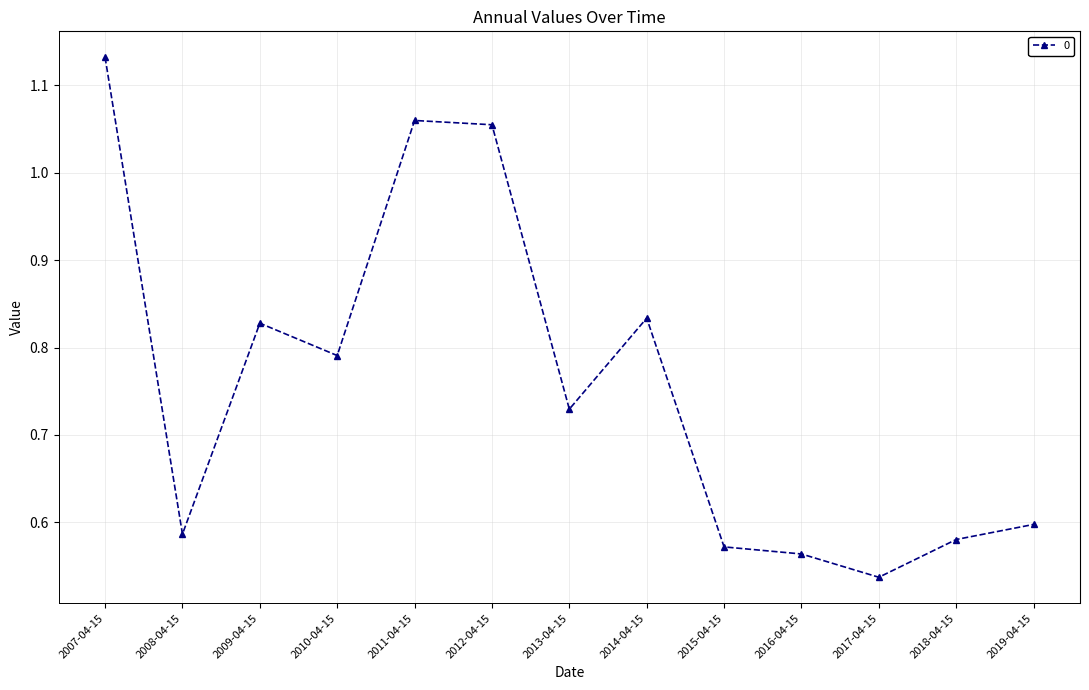

What is the change in value from 2008-04-15 to 2011-04-15?

+0.5